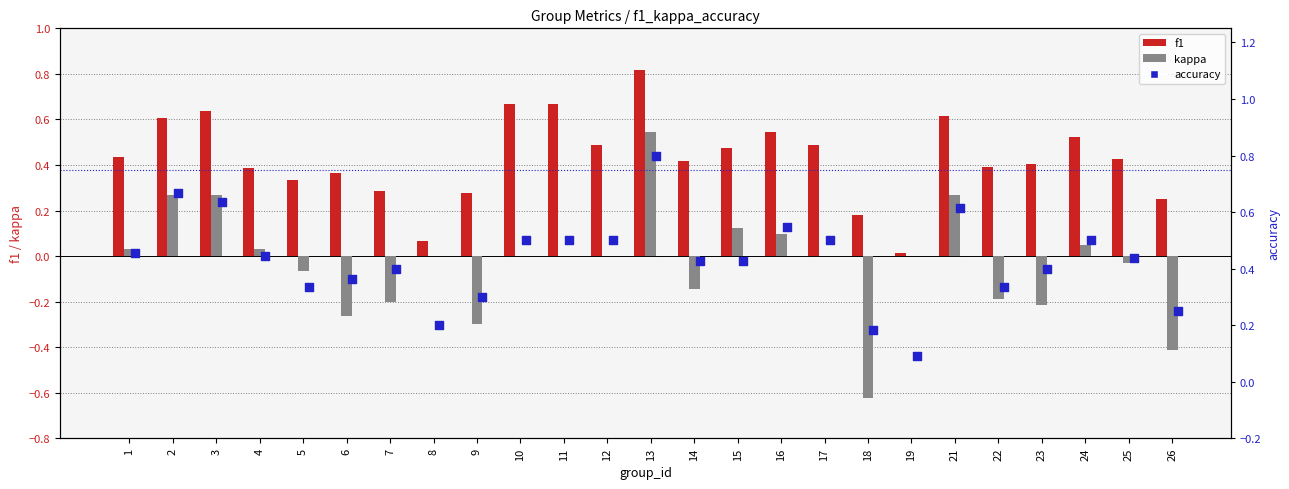

What are all the series names shown in the legend?

f1, kappa, accuracy